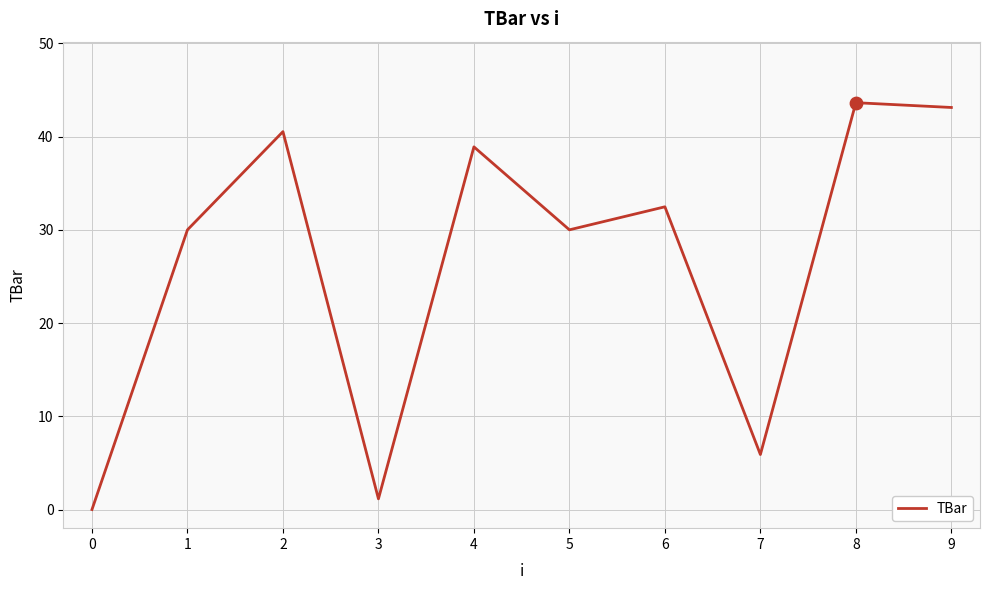

Between 0 and 9, which is larger?

9